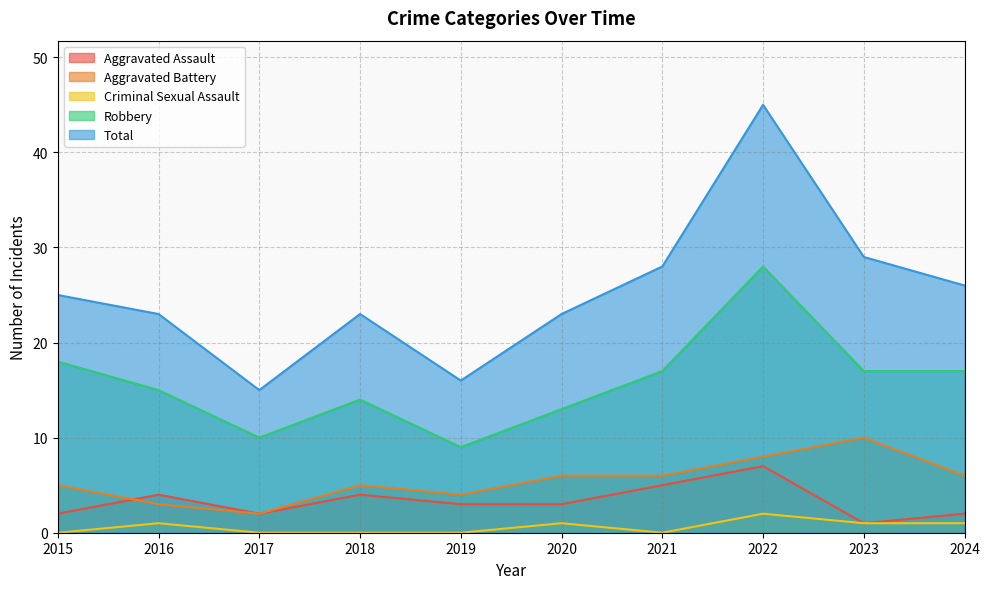

The value of Aggravated Battery at 2018 is 5. True or false?

True